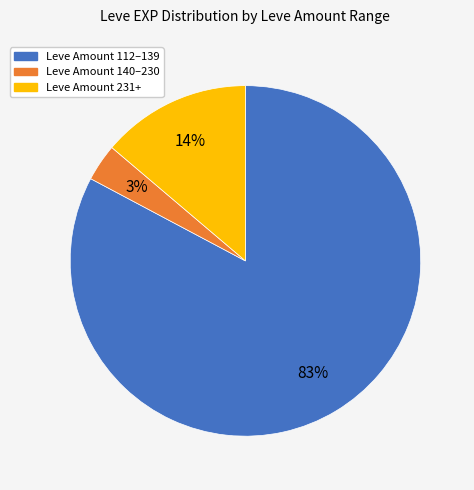

How many segments does this pie chart have?

3